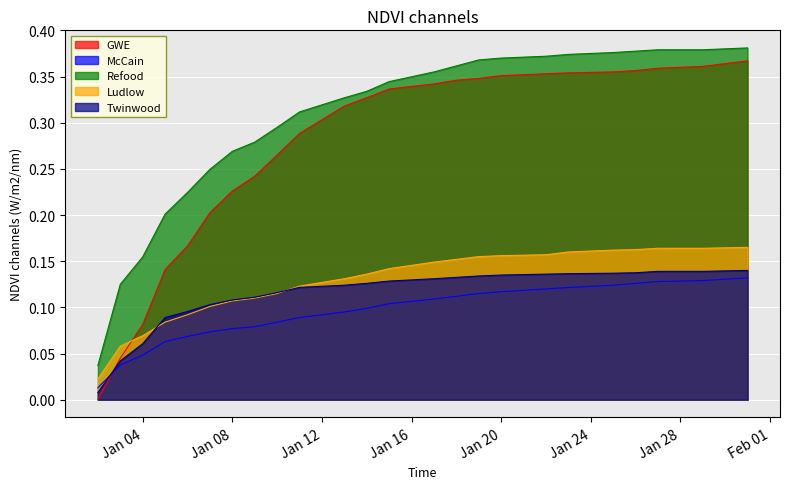

True or false: McCain and GWE intersect in this chart.

True